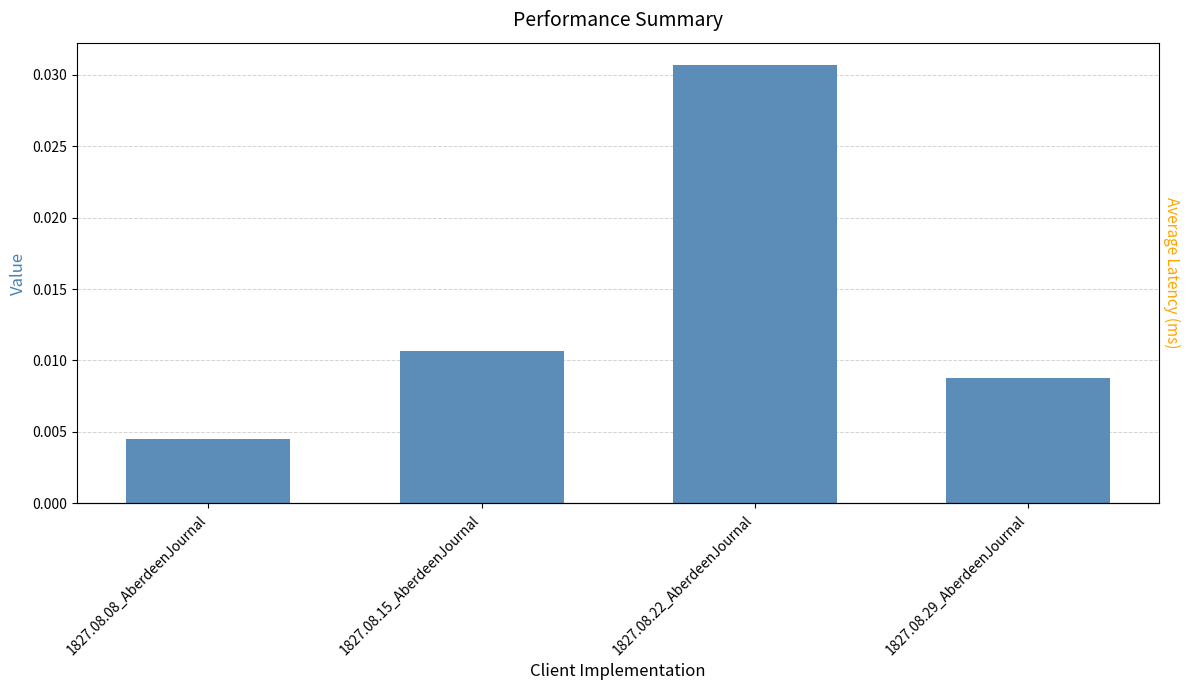

Rank the categories by value from lowest to highest.

1827.08.08_AberdeenJournal, 1827.08.29_AberdeenJournal, 1827.08.15_AberdeenJournal, 1827.08.22_AberdeenJournal